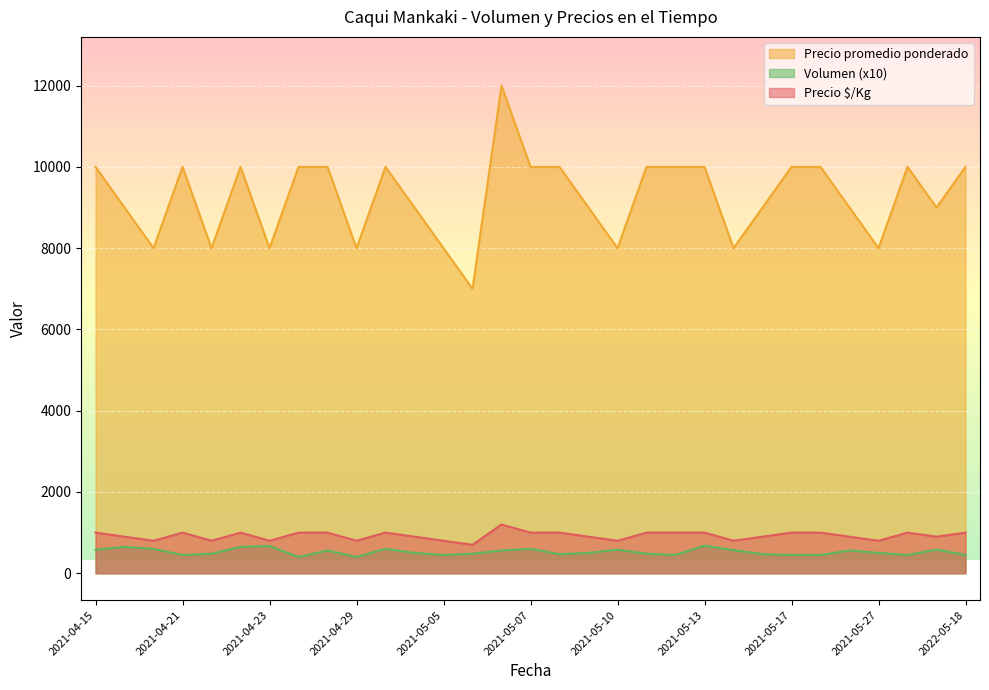

Rank the series at 2021-05-03 from lowest to highest value.

Volumen, Precio $/Kg, Precio promedio ponderado